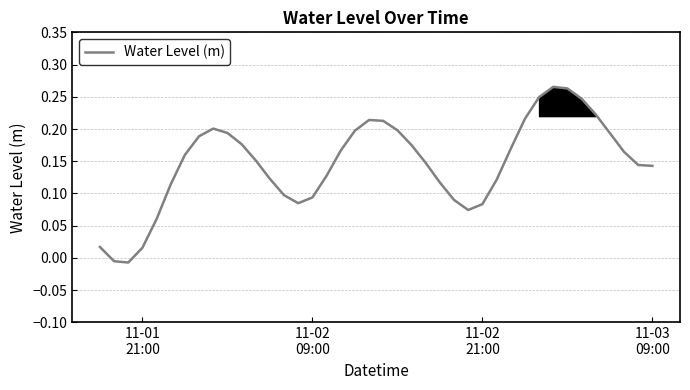

How many values exceed 0?

38